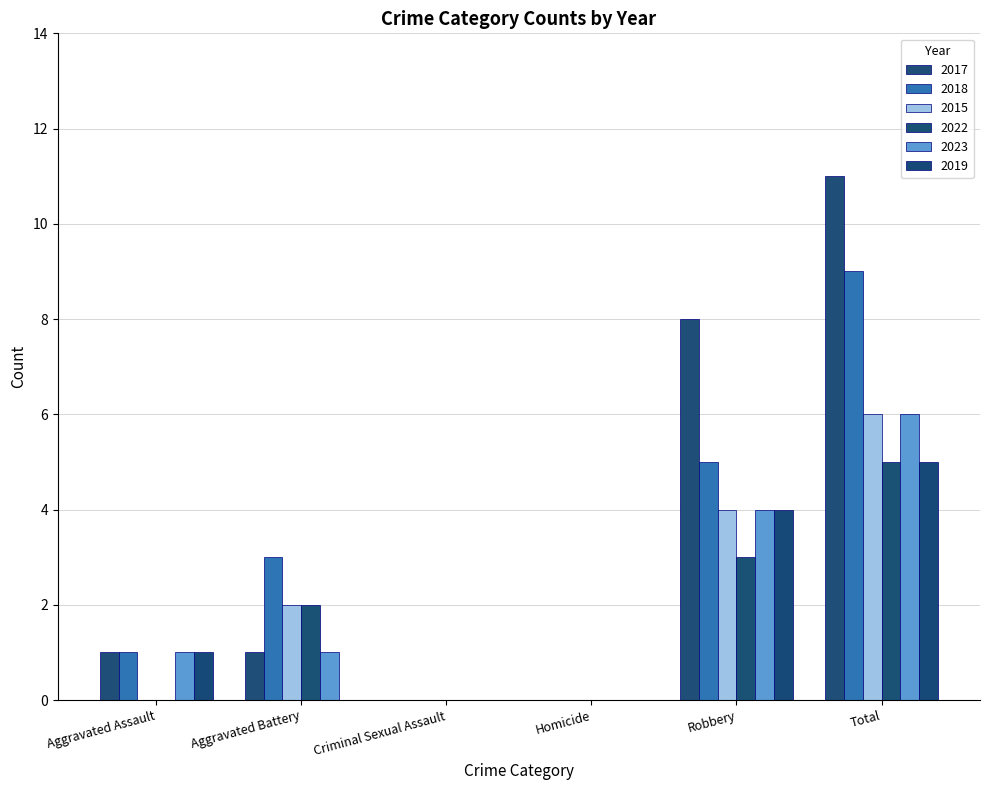

Reading left to right, list all the values displayed in this chart.

2017: Aggravated Assault=1	Aggravated Battery=1	Criminal Sexual Assault=0	Homicide=0	Robbery=8	Total=11
2018: Aggravated Assault=1	Aggravated Battery=3	Criminal Sexual Assault=0	Homicide=0	Robbery=5	Total=9
2015: Aggravated Assault=0	Aggravated Battery=2	Criminal Sexual Assault=0	Homicide=0	Robbery=4	Total=6
2022: Aggravated Assault=0	Aggravated Battery=2	Criminal Sexual Assault=0	Homicide=0	Robbery=3	Total=5
2023: Aggravated Assault=1	Aggravated Battery=1	Criminal Sexual Assault=0	Homicide=0	Robbery=4	Total=6
2019: Aggravated Assault=1	Aggravated Battery=0	Criminal Sexual Assault=0	Homicide=0	Robbery=4	Total=5